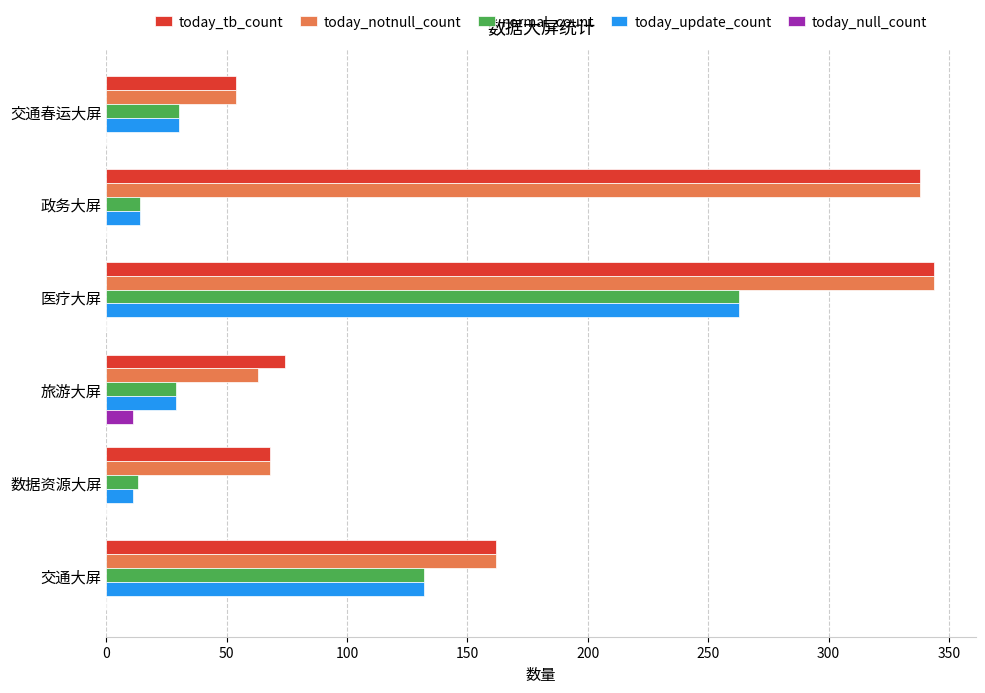

The value of today_update_count at 政务大屏 is 14. True or false?

True